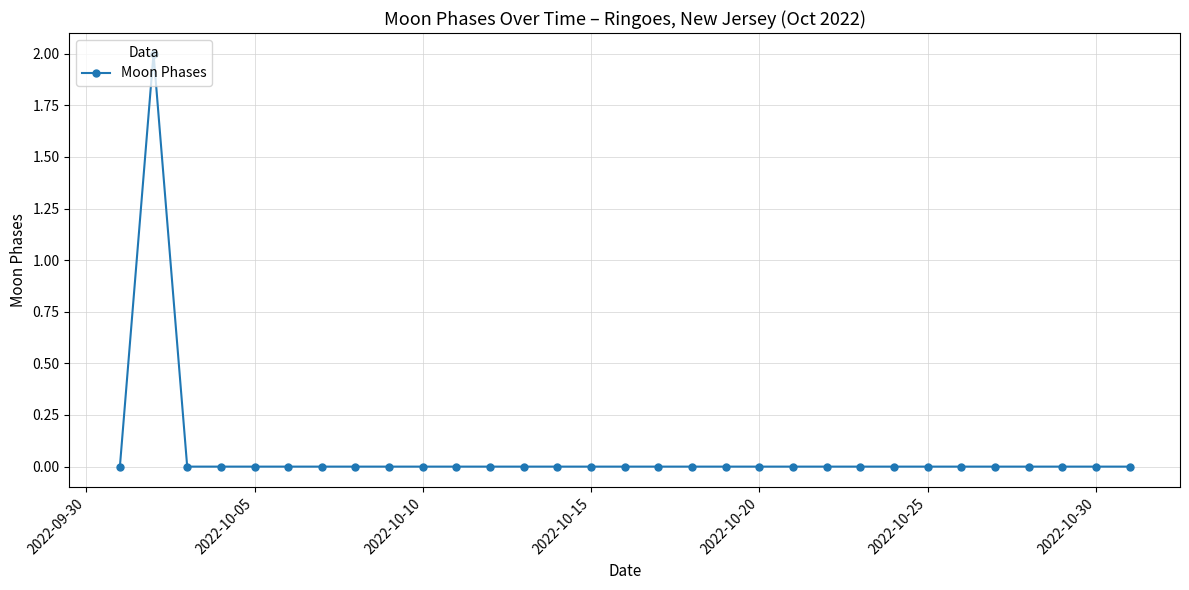

Reading left to right, transcribe all the data shown in this chart.

0	2	0	0	0	0	0	0	0	0	0	0	0	0	0	0	0	0	0	0	0	0	0	0	0	0	0	0	0	0	0